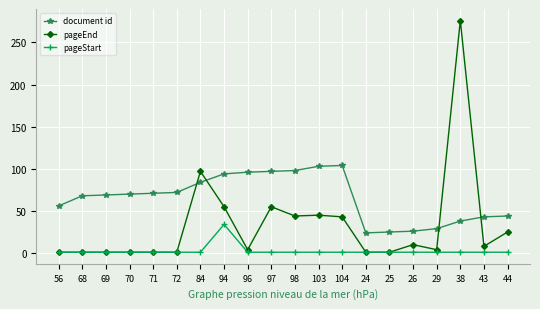

After their last crossing, which series has the higher values: pageEnd or document id?

document id